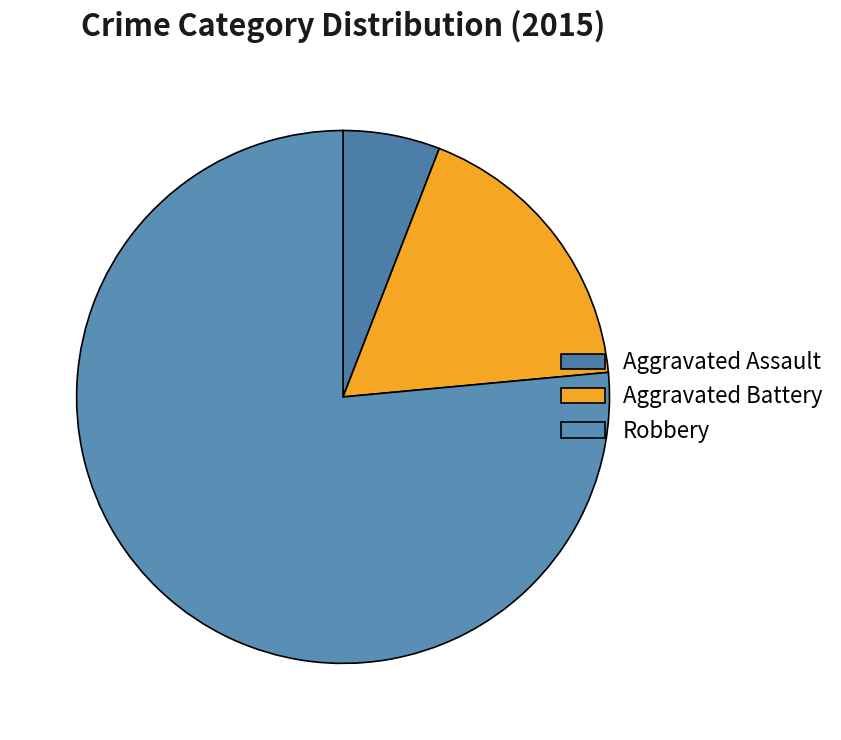

To the nearest percent, what percentage of the pie is Aggravated Battery?

18%